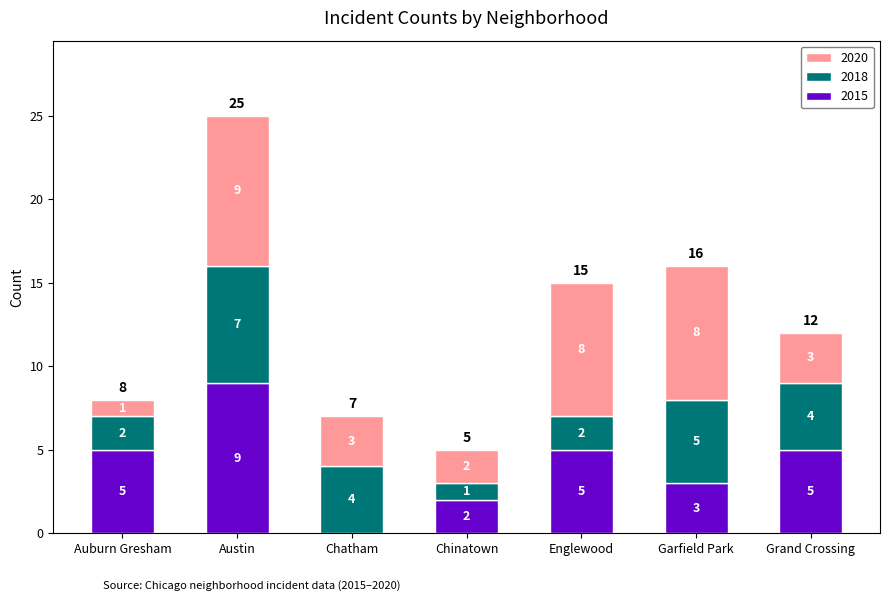

Are the bars grouped side by side (vs. stacked)?

No